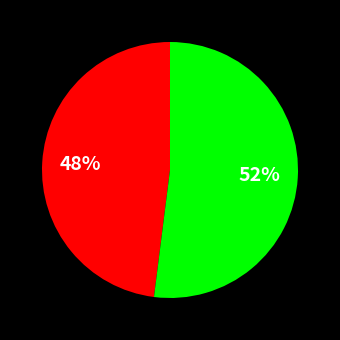

Is there a majority slice in this chart?

Yes